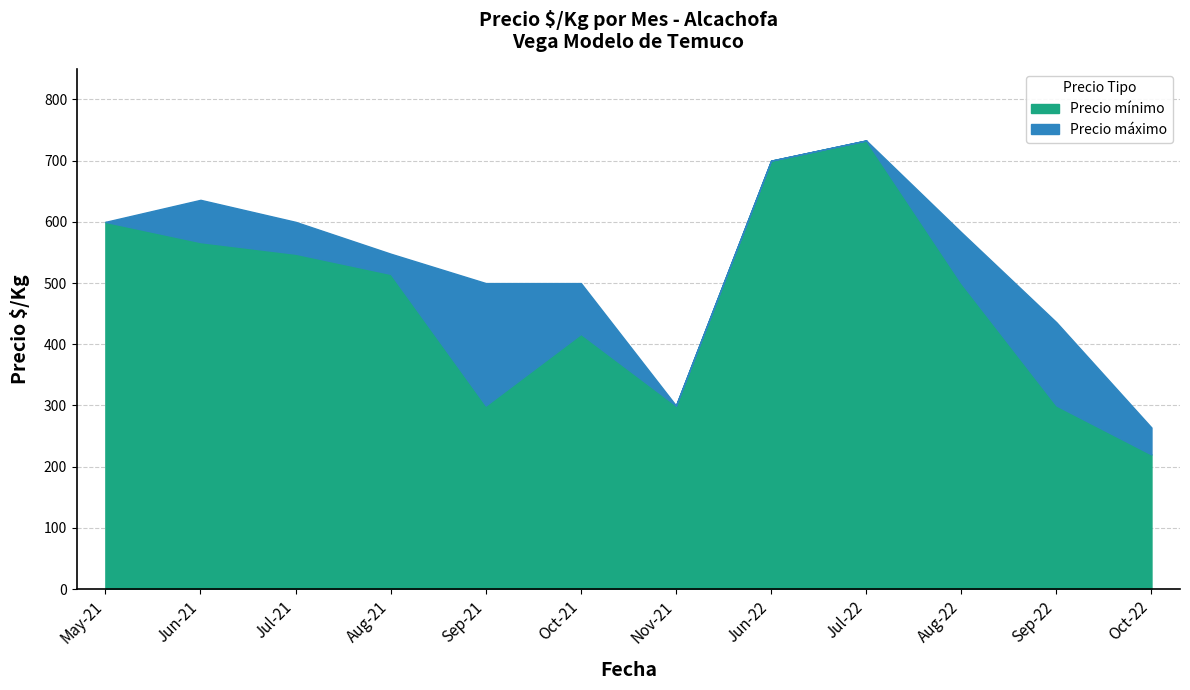

What is the total value across all series at Oct-22?

264